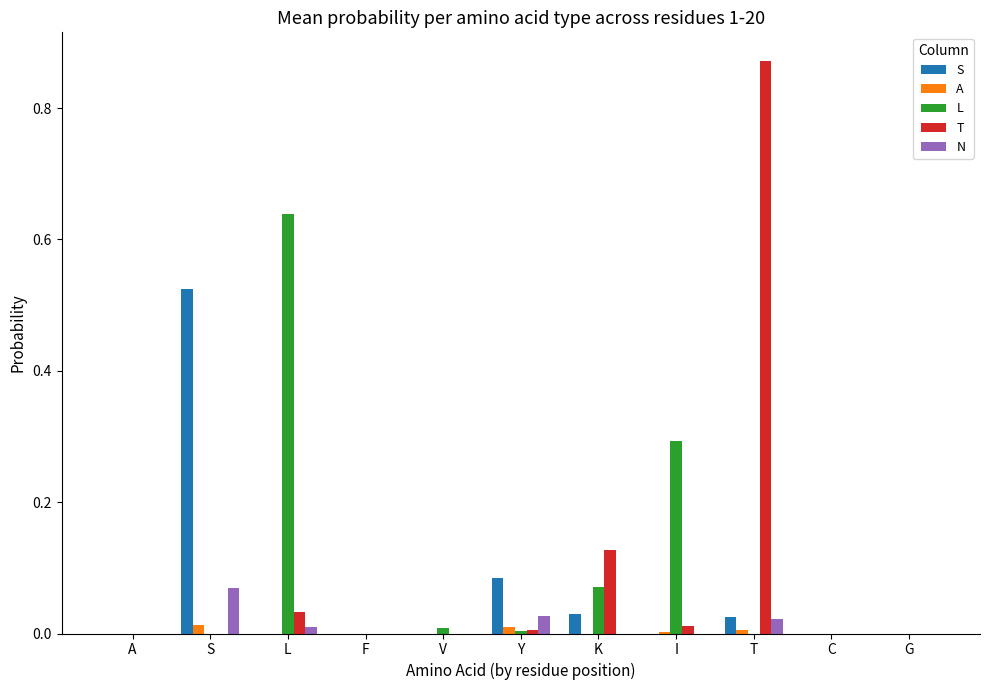

What are all the series names shown in the legend?

S, A, L, T, N